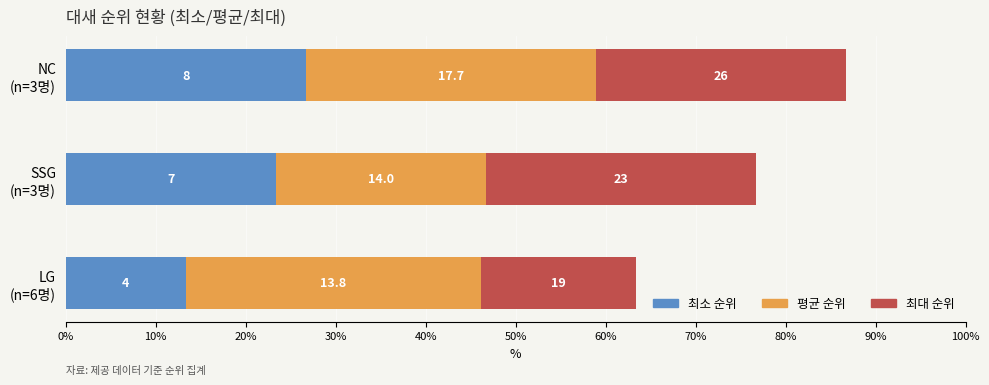

Reading left to right, transcribe all the data shown in this chart.

최소 순위: 13.3	23.3	26.7
평균 순위: 32.8	23.3	32.2
최대 순위: 17.2	30.0	27.8